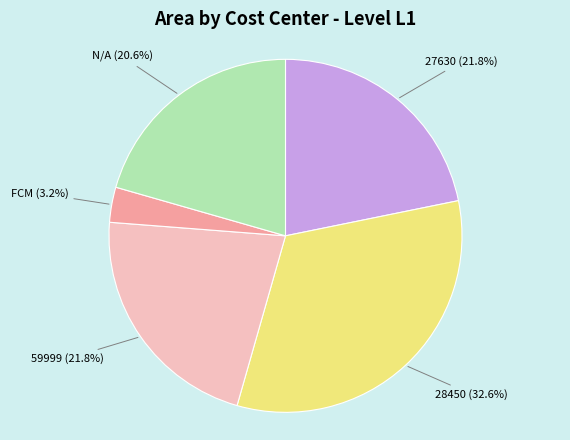

How many slices are in this pie chart?

5